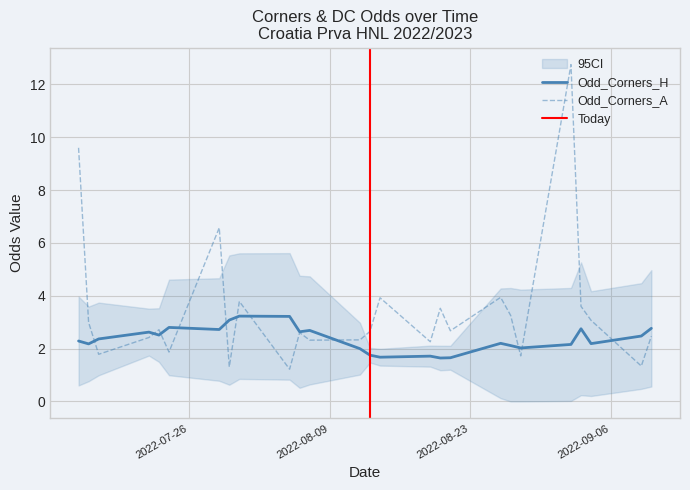

What is the highest value of the Odd_Corners_H series?

3.2